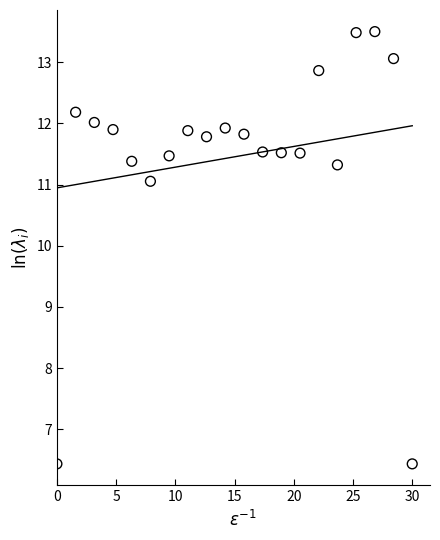

What Y value in the scatter plot is closest to 9?

11.1